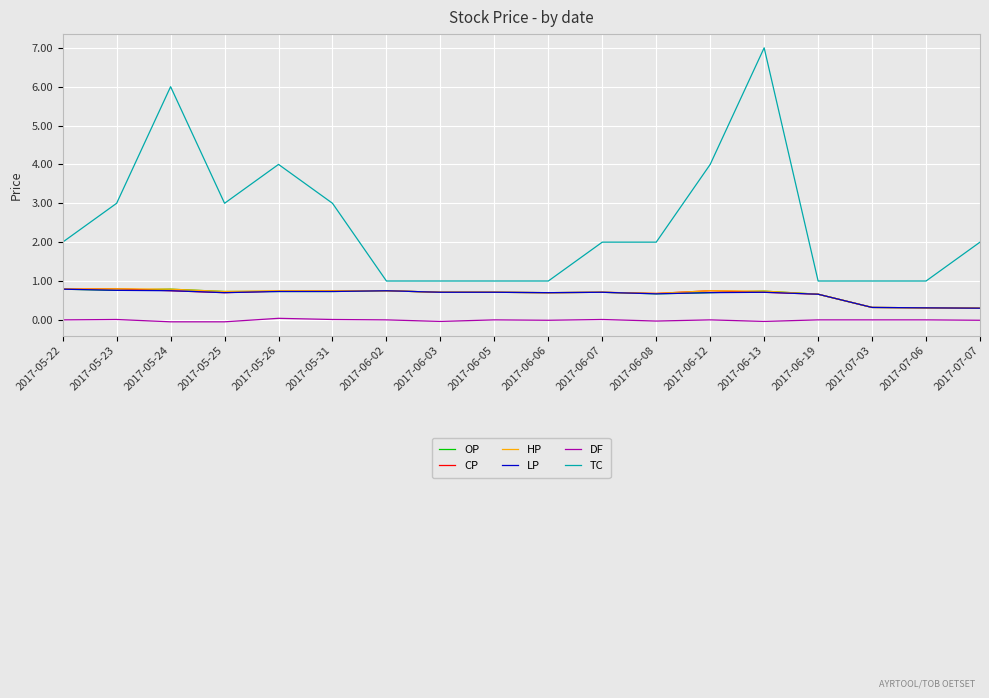

What is the maximum value for HP?

0.8